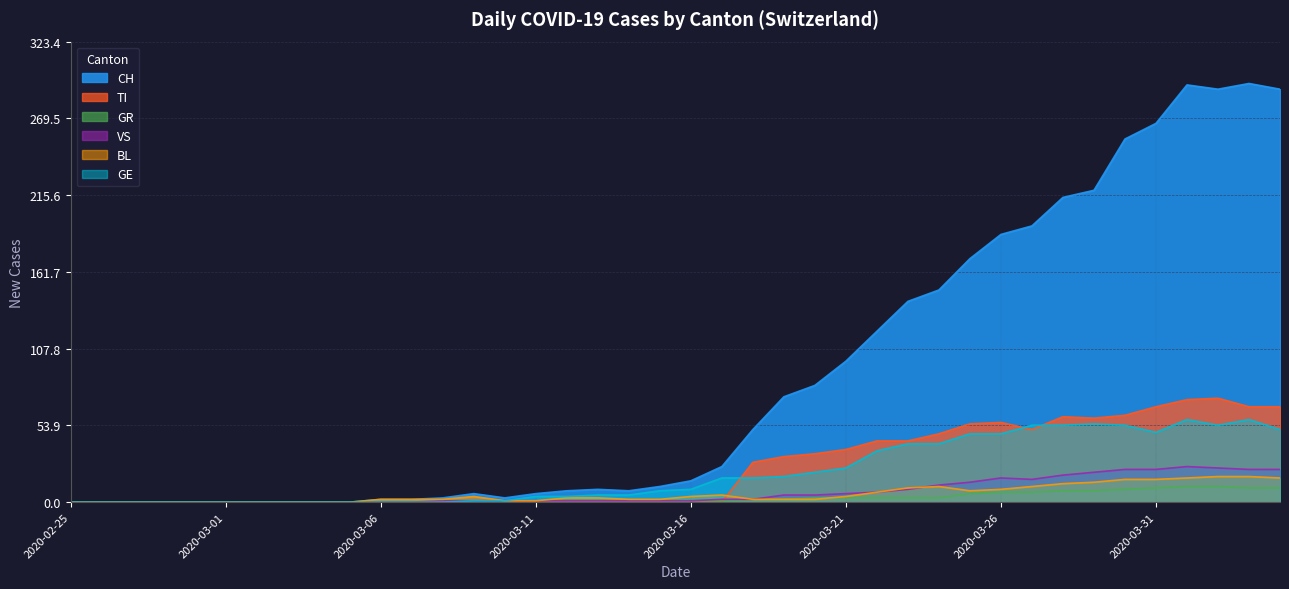

How many data points in CH are less than 15?

20